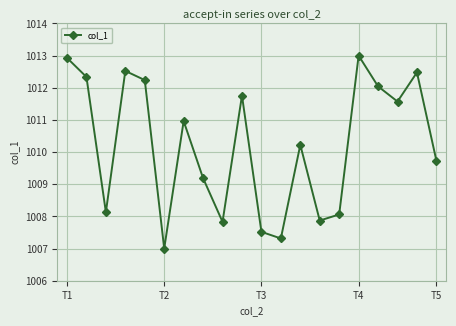

What is the difference between the maximum and minimum values?

6.0